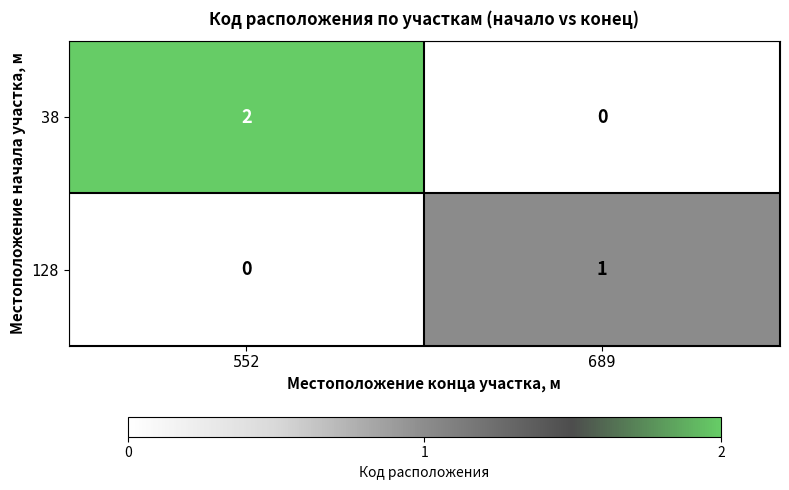

Reading left to right, list all the values displayed in this chart.

38: 552=2	689=0
128: 552=0	689=1